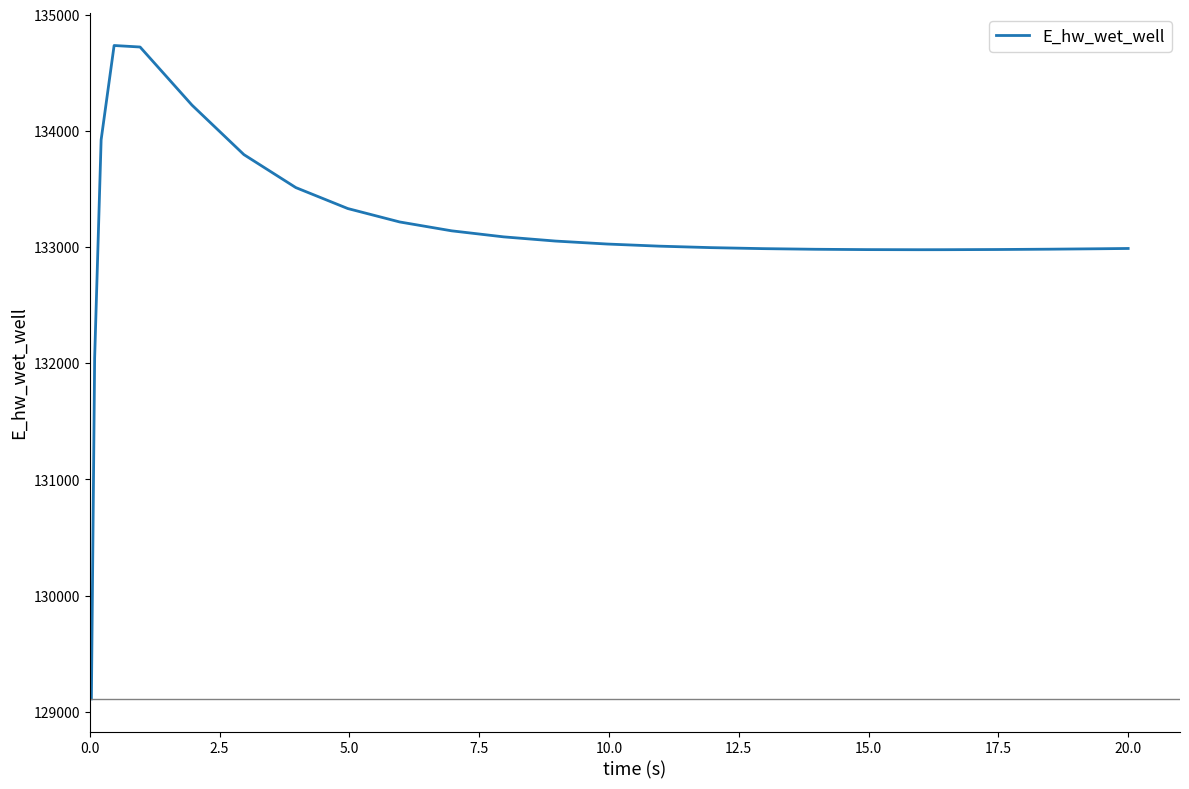

What is the minimum value shown in the chart?

129110.4